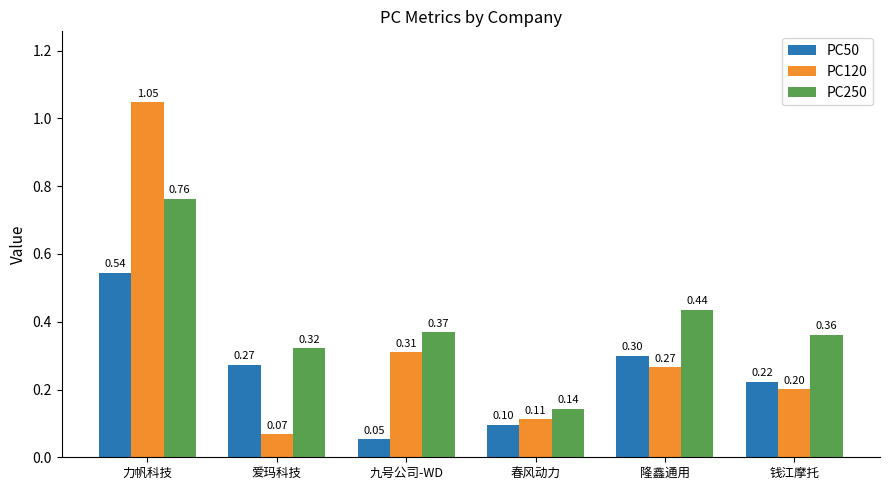

How many data points does each series have?

6